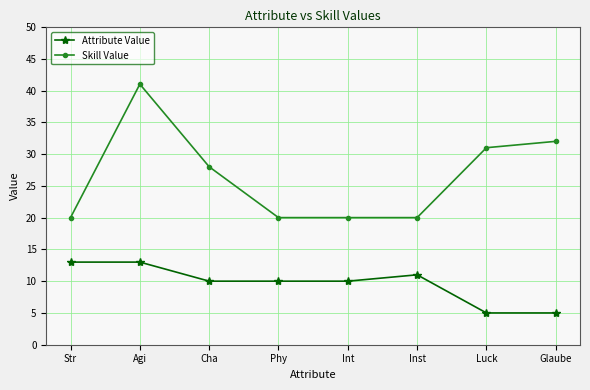

True or false: Skill Value and Attribute Value cross at least once.

False